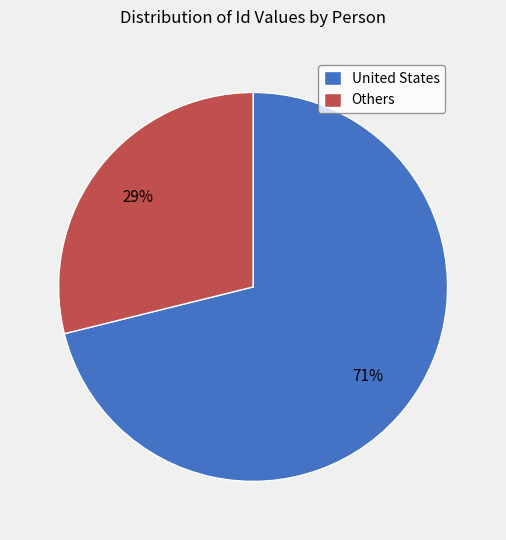

What is the largest slice in the pie chart?

United States